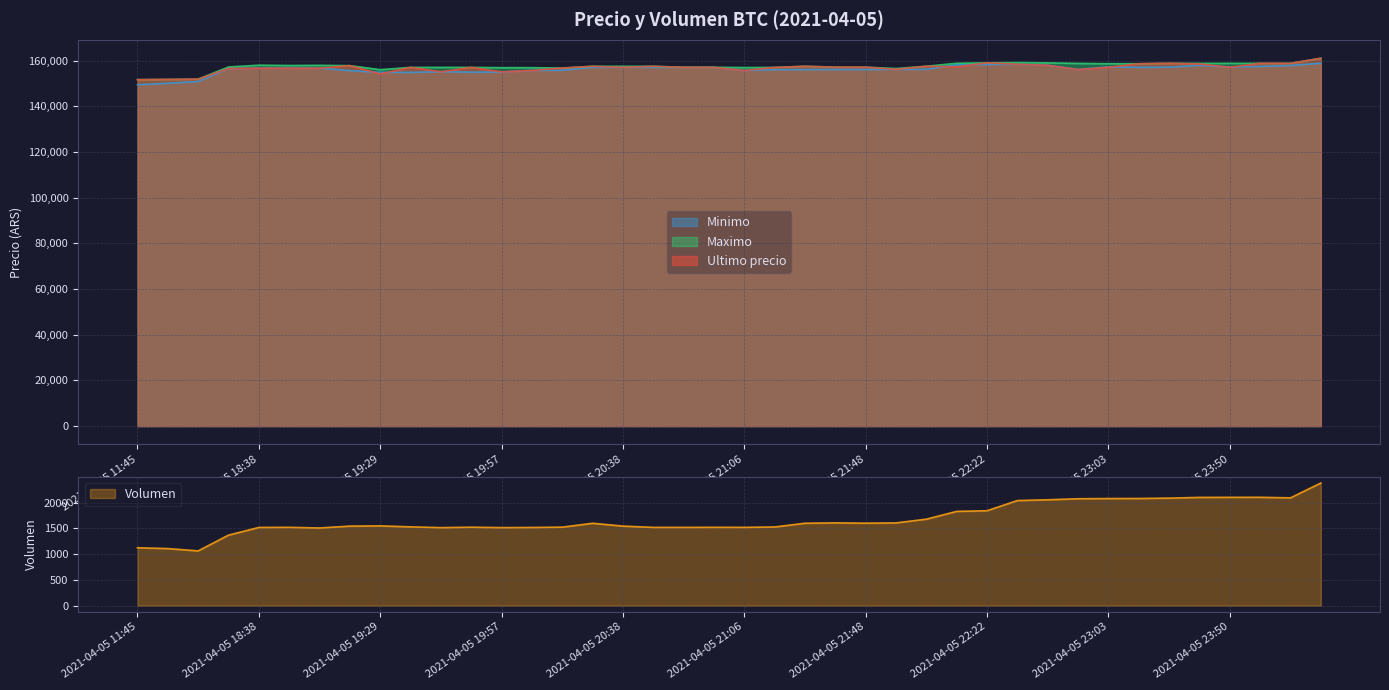

True or false: Maximo and Volumen intersect in this chart.

False